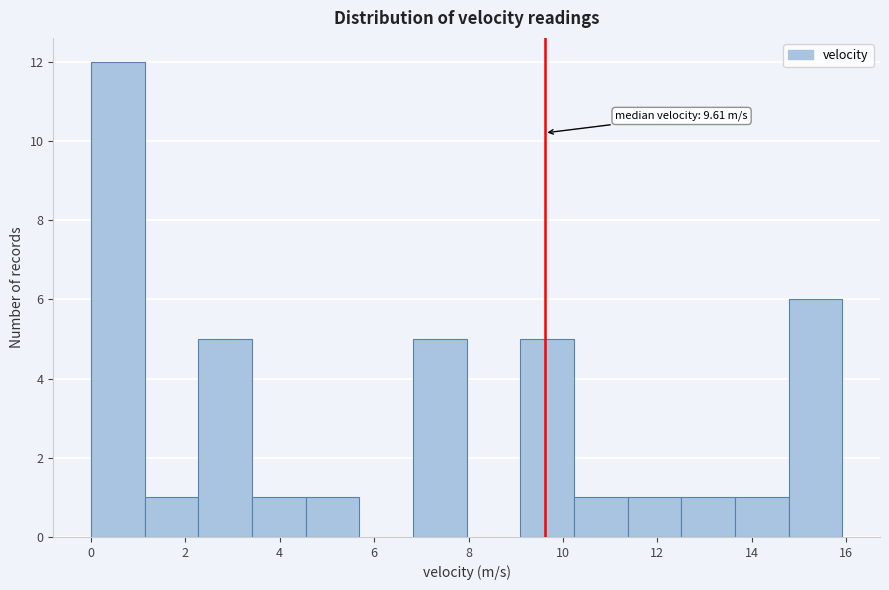

Which range on the x-axis has the tallest bar?

0.0 to 1.2